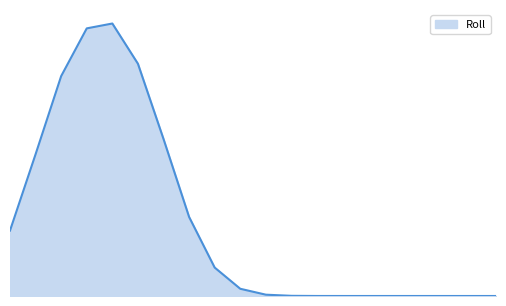

Does the chart display data point markers on the line(s)?

No